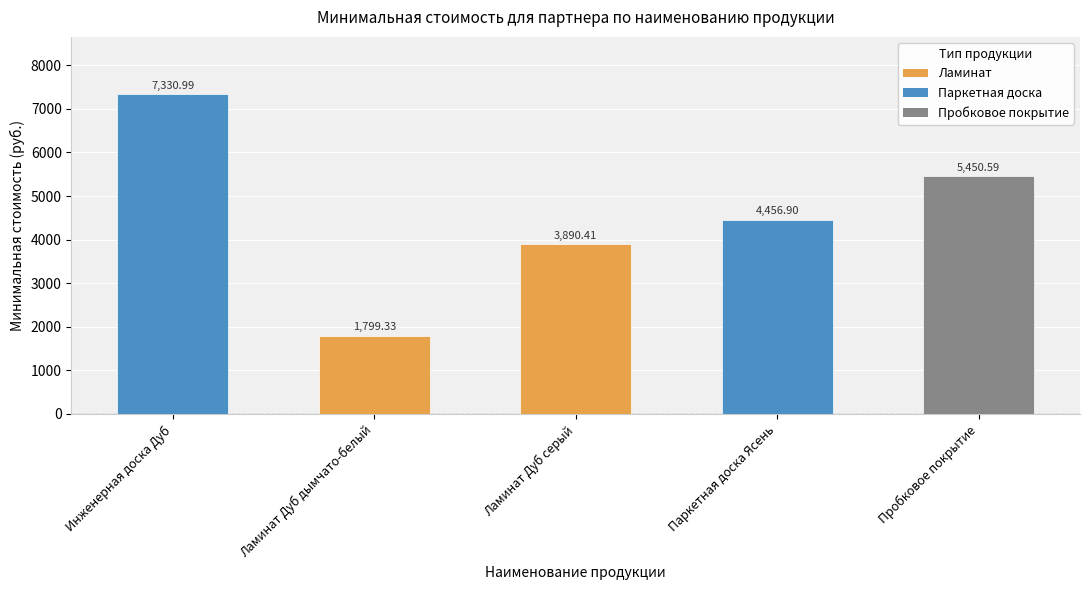

List the labels in order of value, largest first.

Инженерная доска Дуб, Пробковое покрытие, Паркетная доска Ясень, Ламинат Дуб серый, Ламинат Дуб дымчато-белый